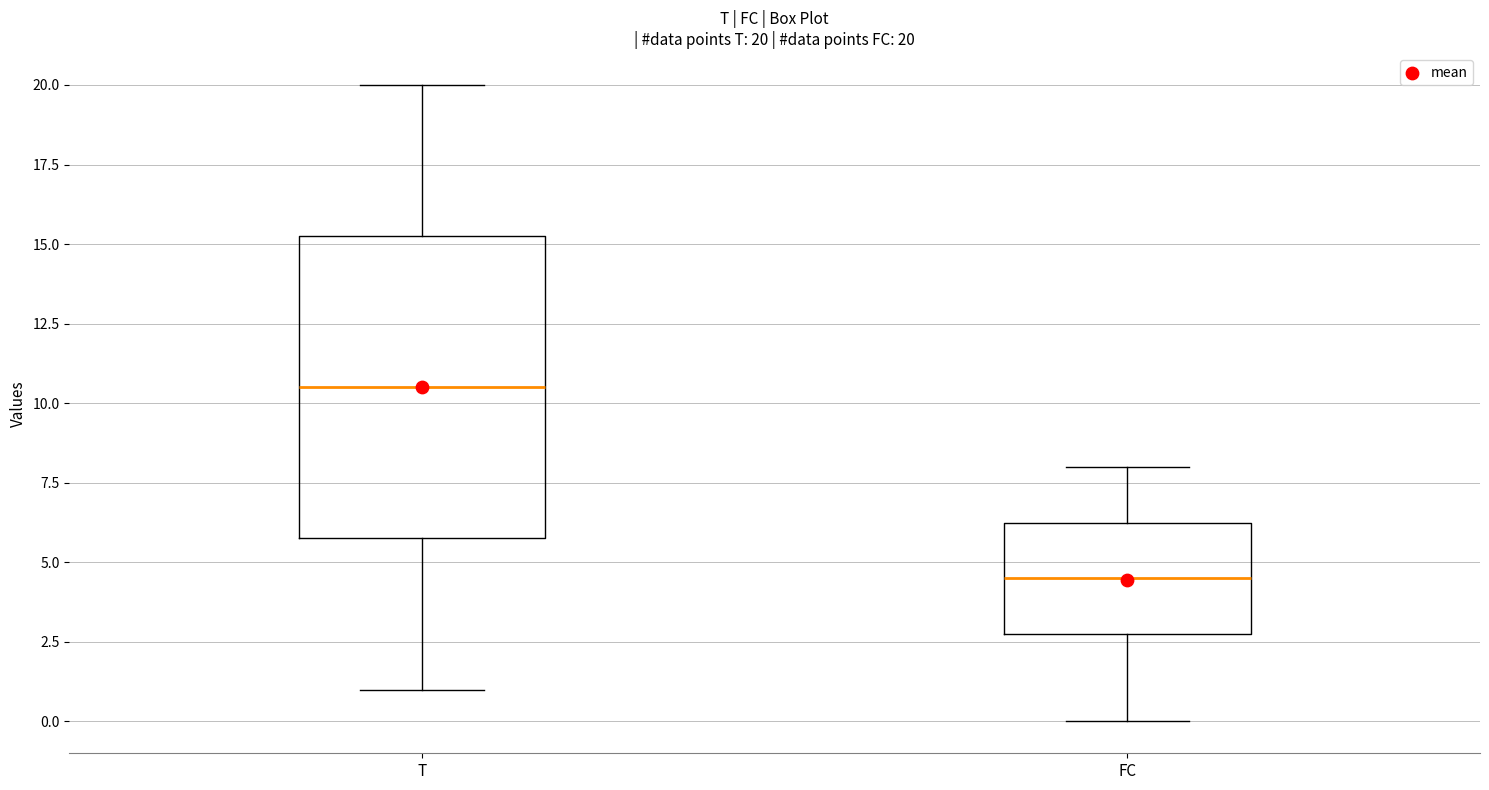

Comparing the boxes themselves (not the whiskers), which one is the tallest?

T